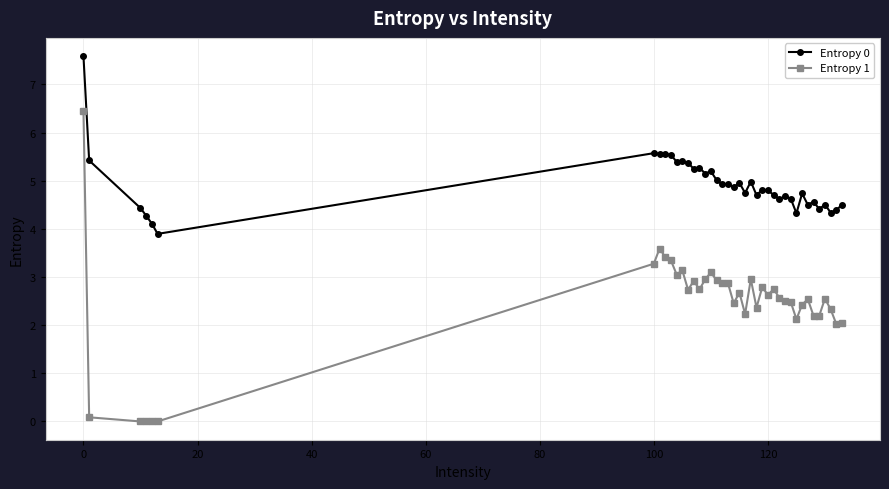

What is the value of the Entropy 1 point at the 34th from the left?

2.5